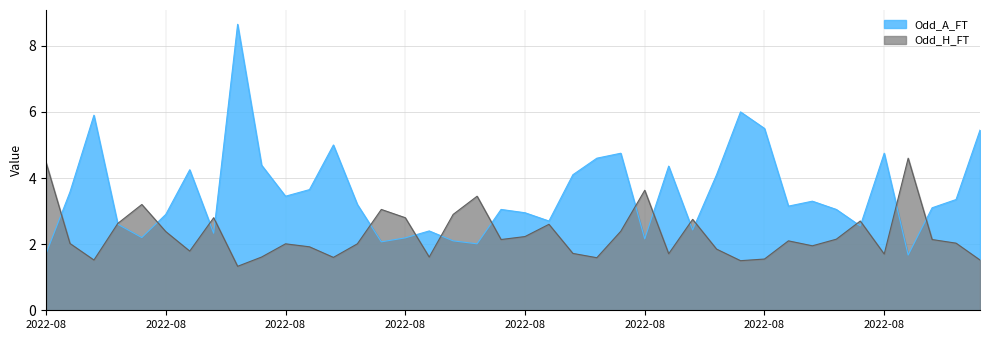

Which series changed the most between 2022-08-13 and 2022-09-03?

Odd_A_FT